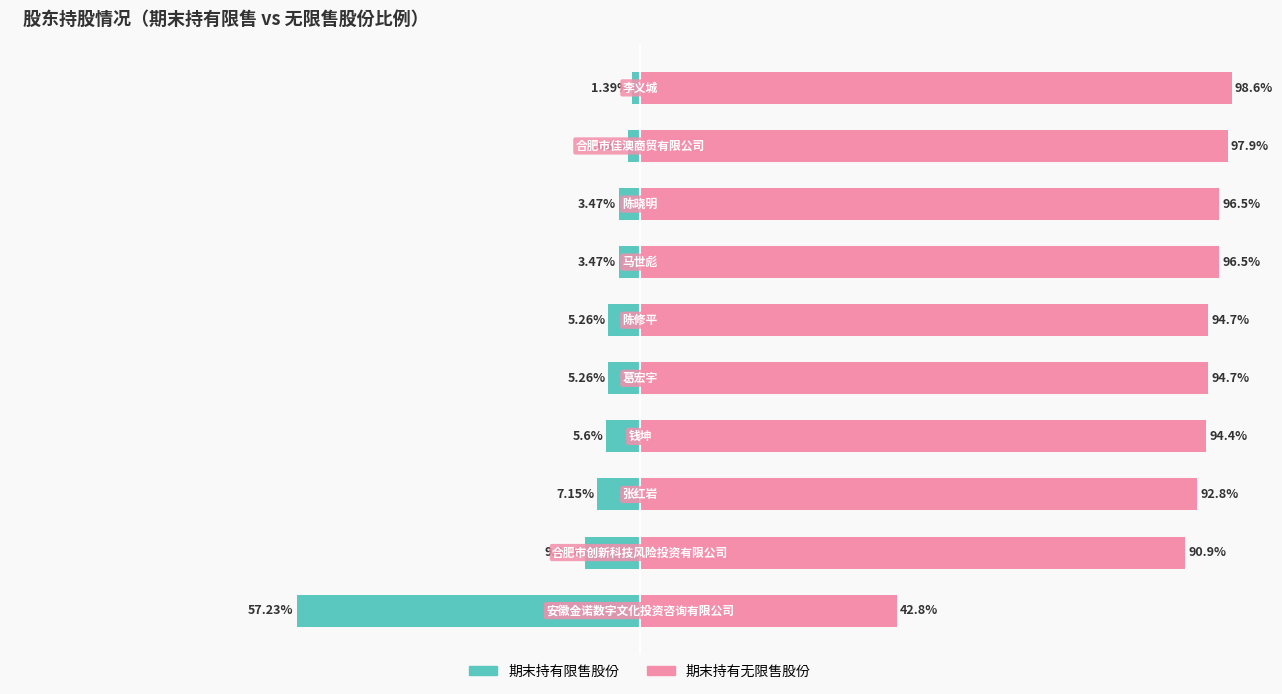

List the series in order of their peak value, lowest first.

期末持有限售股份, 期末持有无限售股份